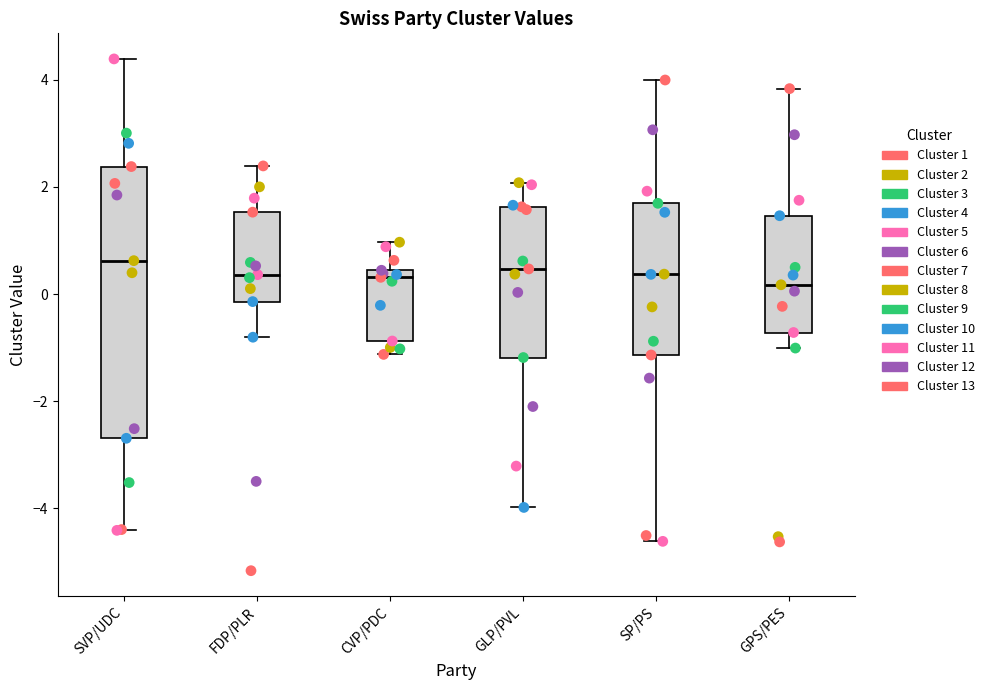

Reading left to right, read every box against the y-axis: the position of its median line, the range the box covers, and the ends of its whiskers. The values are not printed on the chart, so give them approximately, as read against the axis.

SVP/UDC: median 0.6, box -2.6 to 2.4, whiskers -4.4 to 4.4
FDP/PLR: median 0.4, box -0.2 to 1.6, whiskers -0.8 to 2.4
CVP/PDC: median 0.4 (just below the box's upper edge), box -0.8 to 0.4, whiskers -1.2 to 1.0
GLP/PVL: median 0.4, box -1.2 to 1.6, whiskers -4.0 to 2.0
SP/PS: median 0.4, box -1.2 to 1.6, whiskers -4.6 to 4.0
GPS/PES: median 0.2, box -0.8 to 1.4, whiskers -1.0 to 3.8